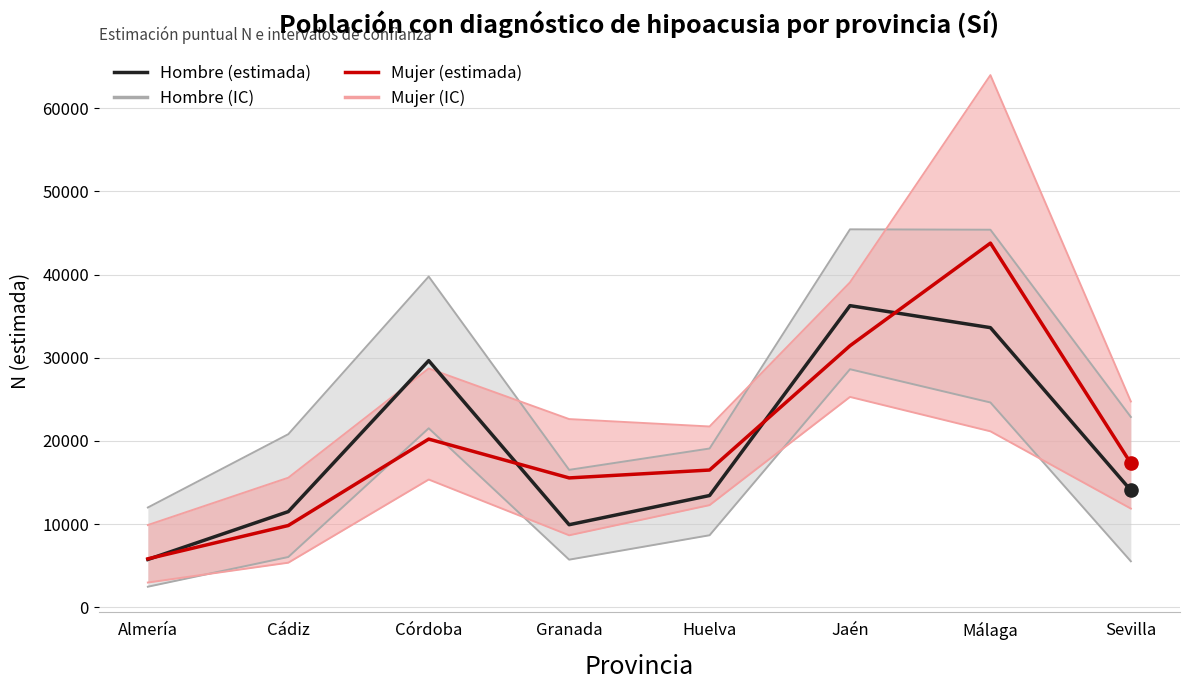

Is the value of Mujer N (lím inf IC) at Jaén greater than the value of Hombre N (lím inf IC) at Málaga?

Yes